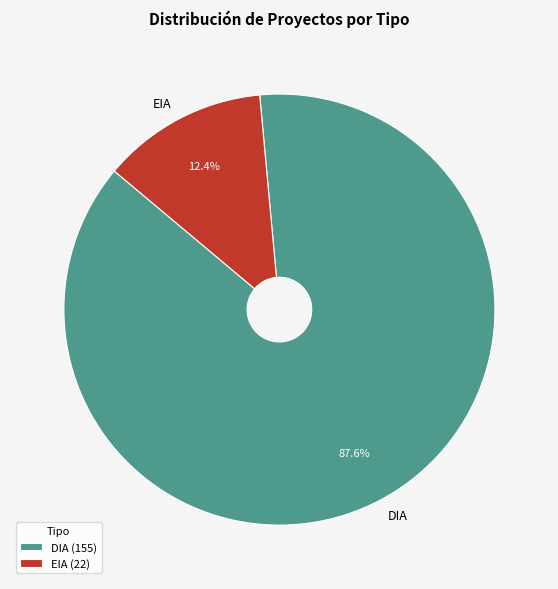

What is the smallest slice in the pie chart?

EIA